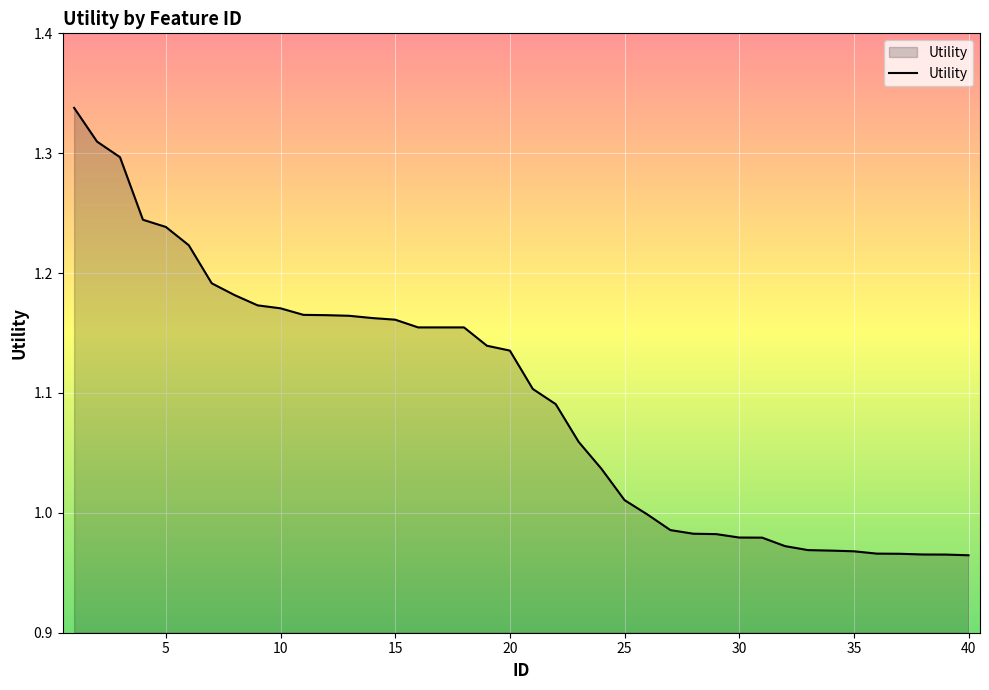

Does the chart have visible grid lines?

Yes